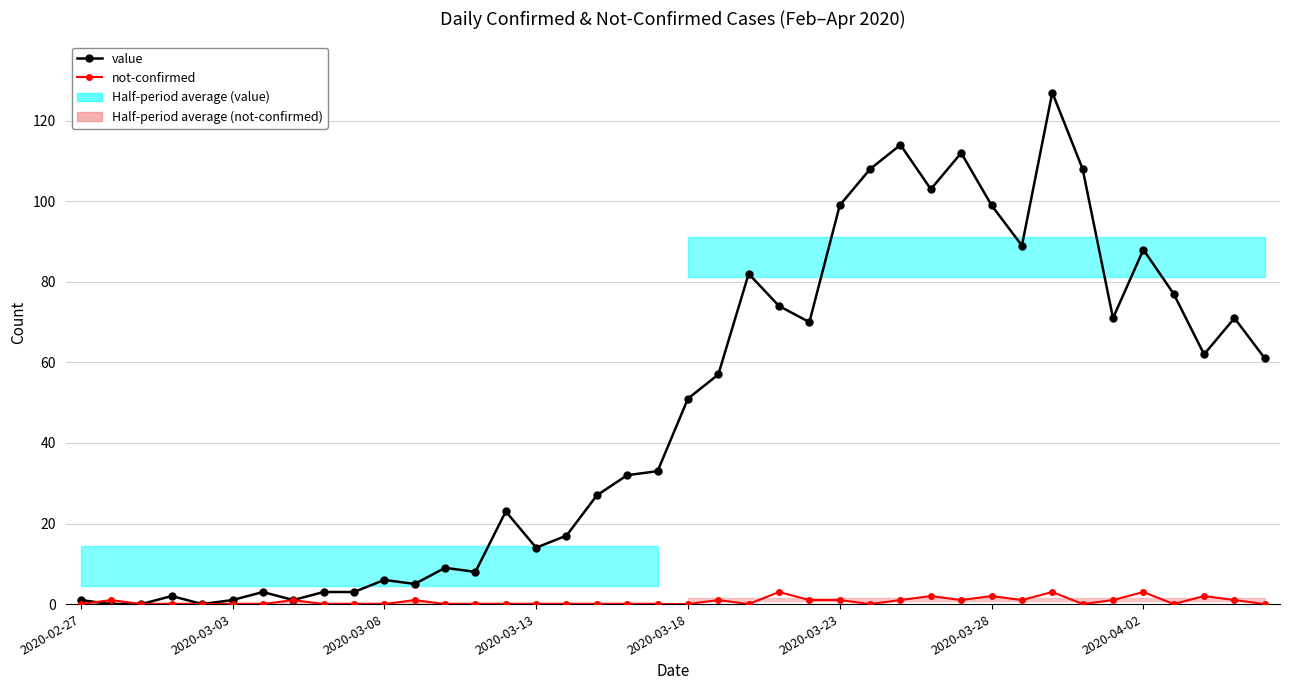

What position from the left is 21?

22